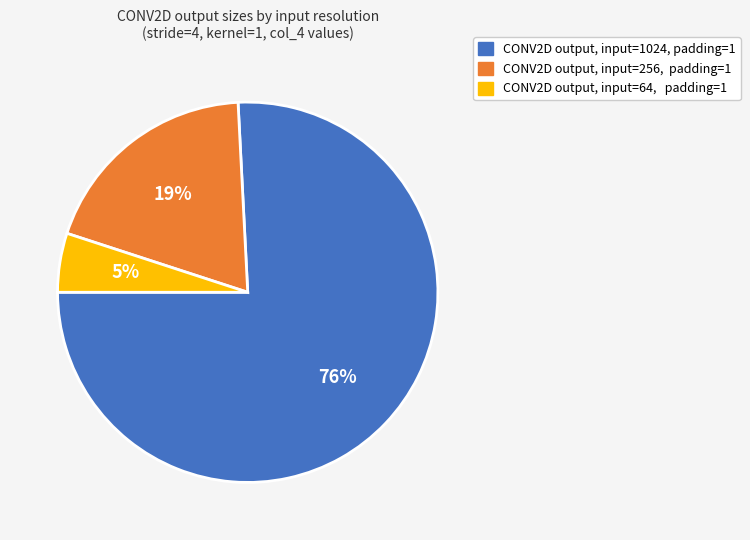

To the nearest percent, what percentage of the pie is CONV2D output, input=1024, padding=1?

76%